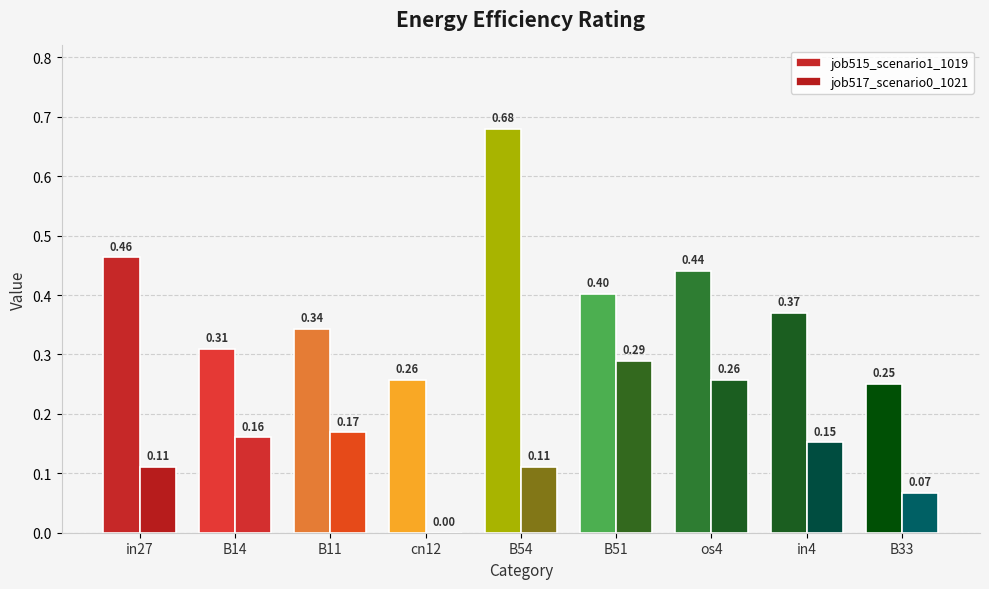

True or false: job517_scenario0_1021 has a value of 0.2 at B11.

False